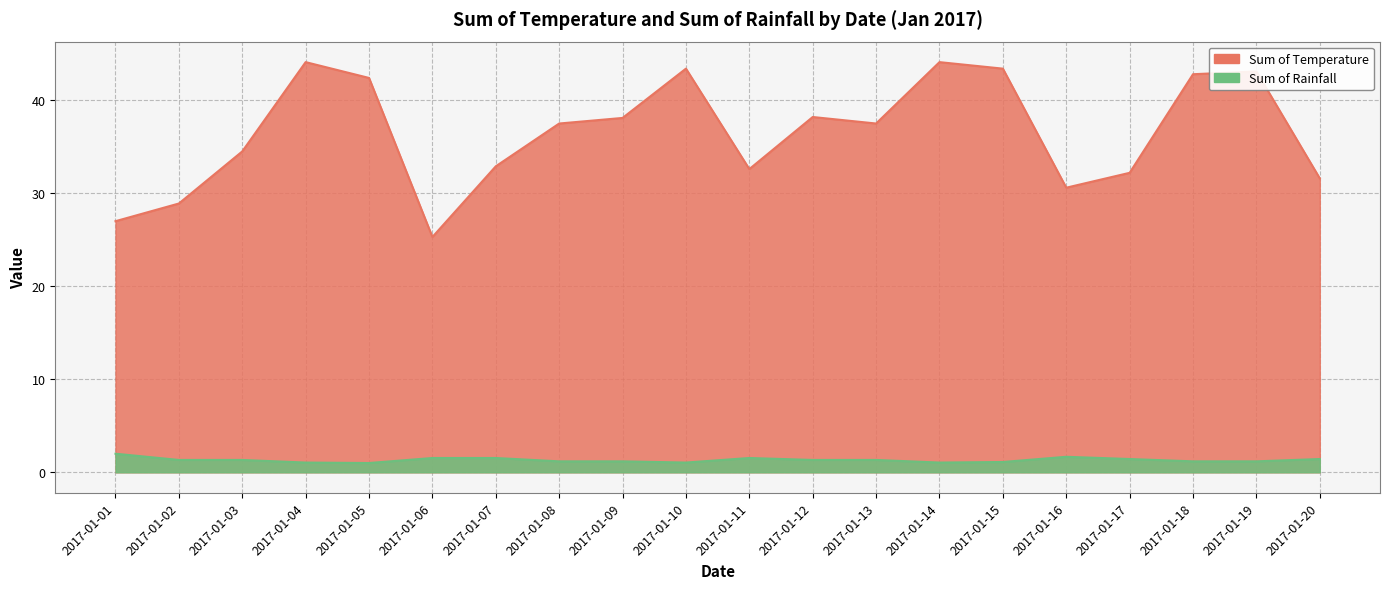

What is the difference between the second highest and minimum values in the Sum of Rainfall series?

0.7